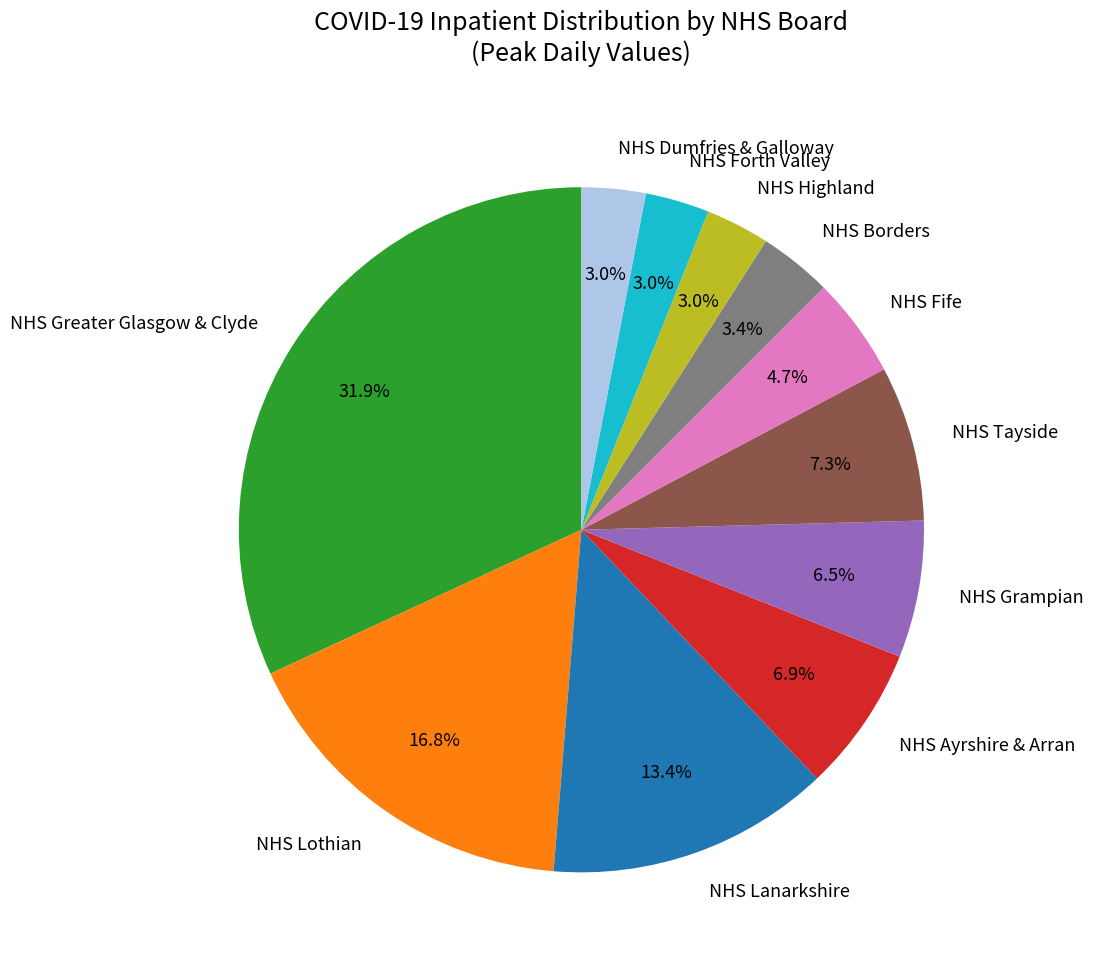

Is there any slice that represents more than half of the pie?

No